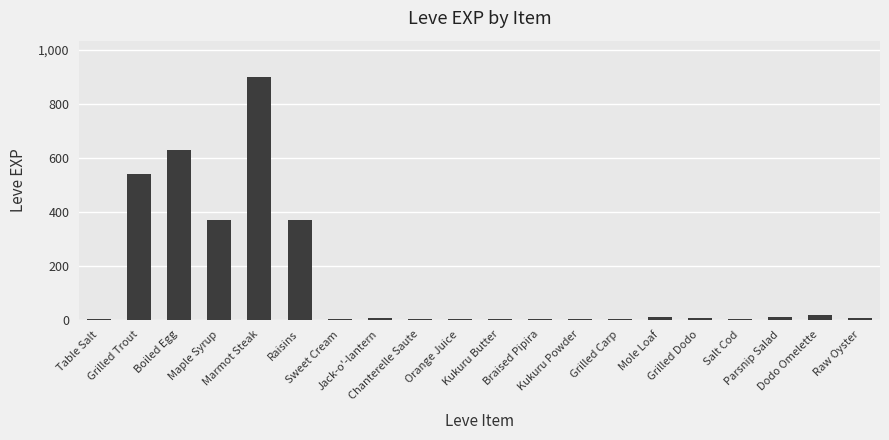

What is the maximum value shown in the chart?

900